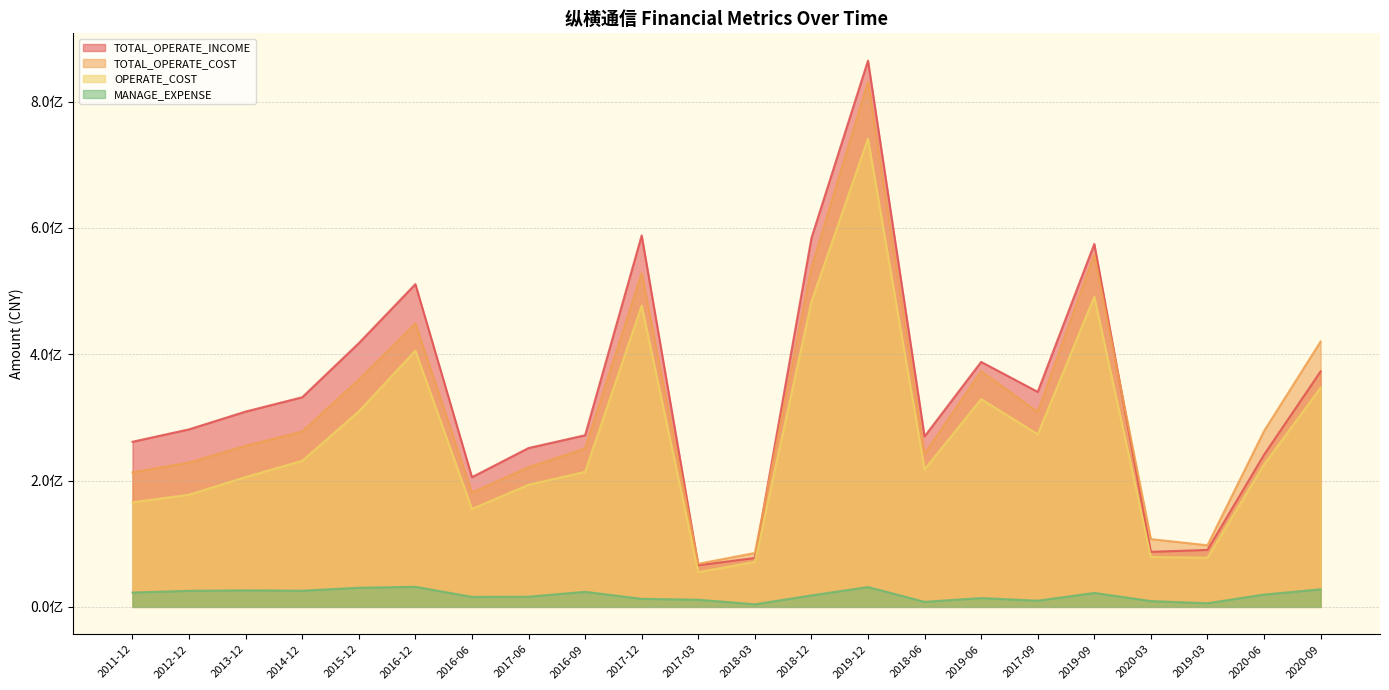

List the labels in order of MANAGE_EXPENSE value, smallest first.

2018-03, 2019-03, 2018-06, 2020-03, 2017-09, 2017-03, 2017-12, 2019-06, 2016-06, 2017-06, 2018-12, 2020-06, 2019-09, 2011-12, 2016-09, 2012-12, 2014-12, 2013-12, 2020-09, 2015-12, 2019-12, 2016-12